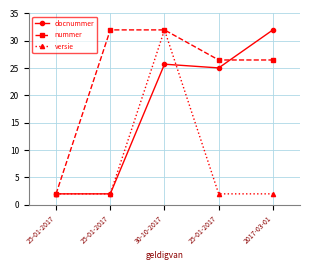

How many series are shown in this chart?

3